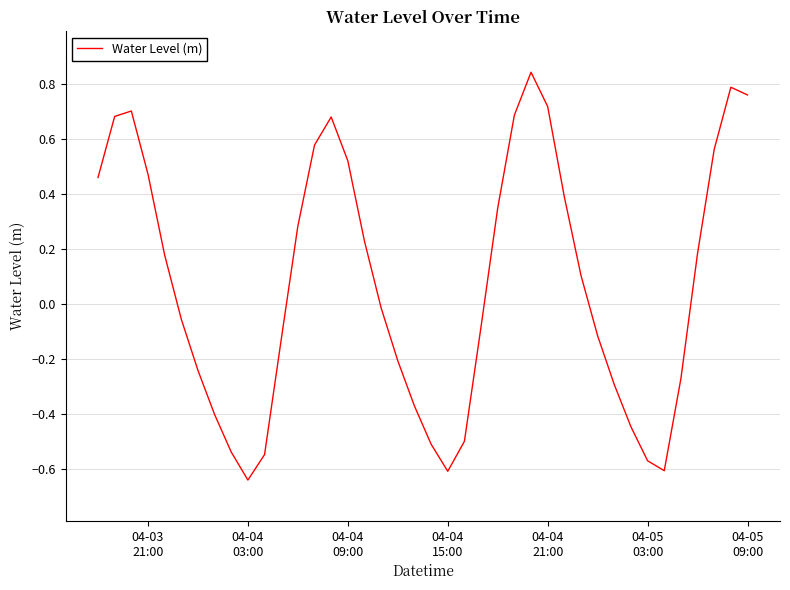

What is the difference between the maximum and minimum values?

1.5